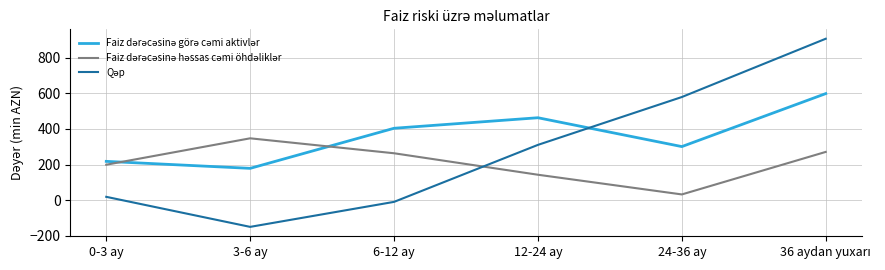

What is the spread (max minus min) of values at 3-6 ay?

497.4